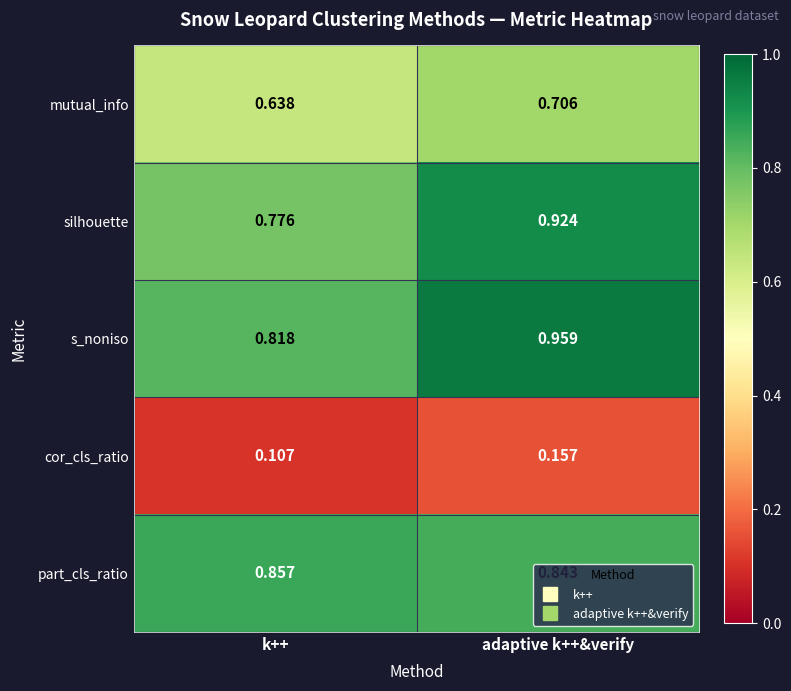

Which label corresponds to the largest value in the chart?

adaptive k++&verify